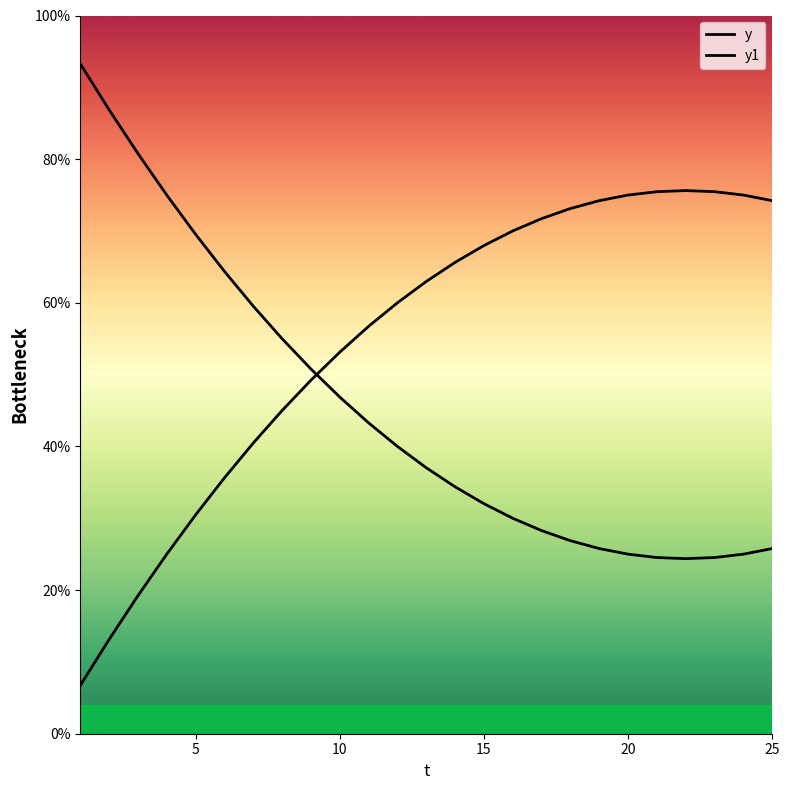

Rank the series at 25 from lowest to highest value.

y1, y